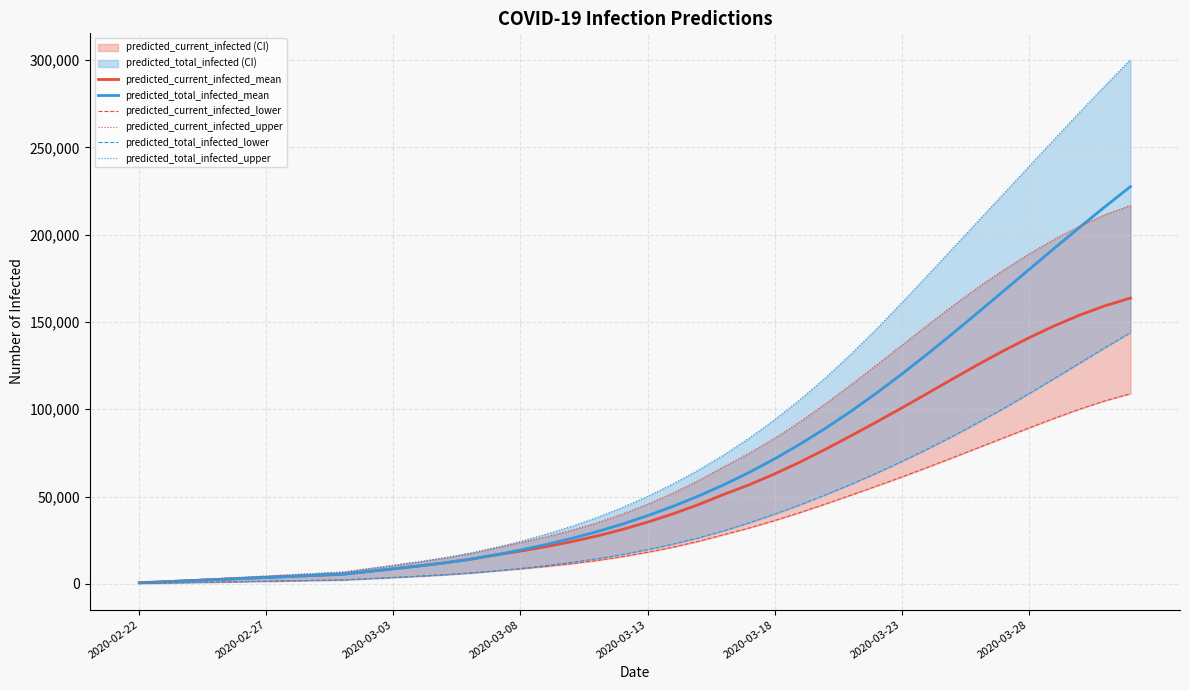

At how many categories does at least one series exceed 59323?

18